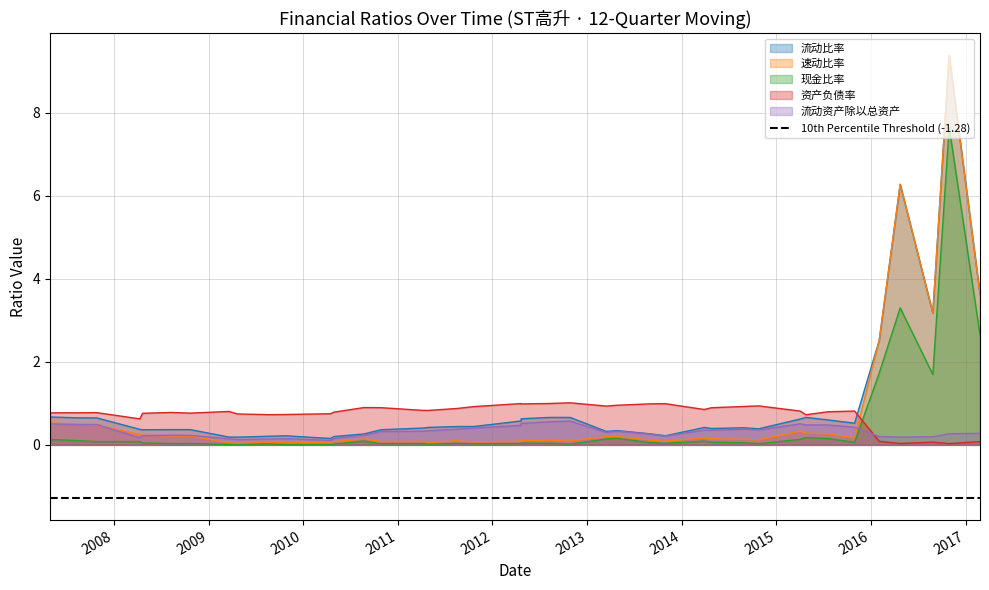

What is the total value across all series at 2008-04-11?

1.5